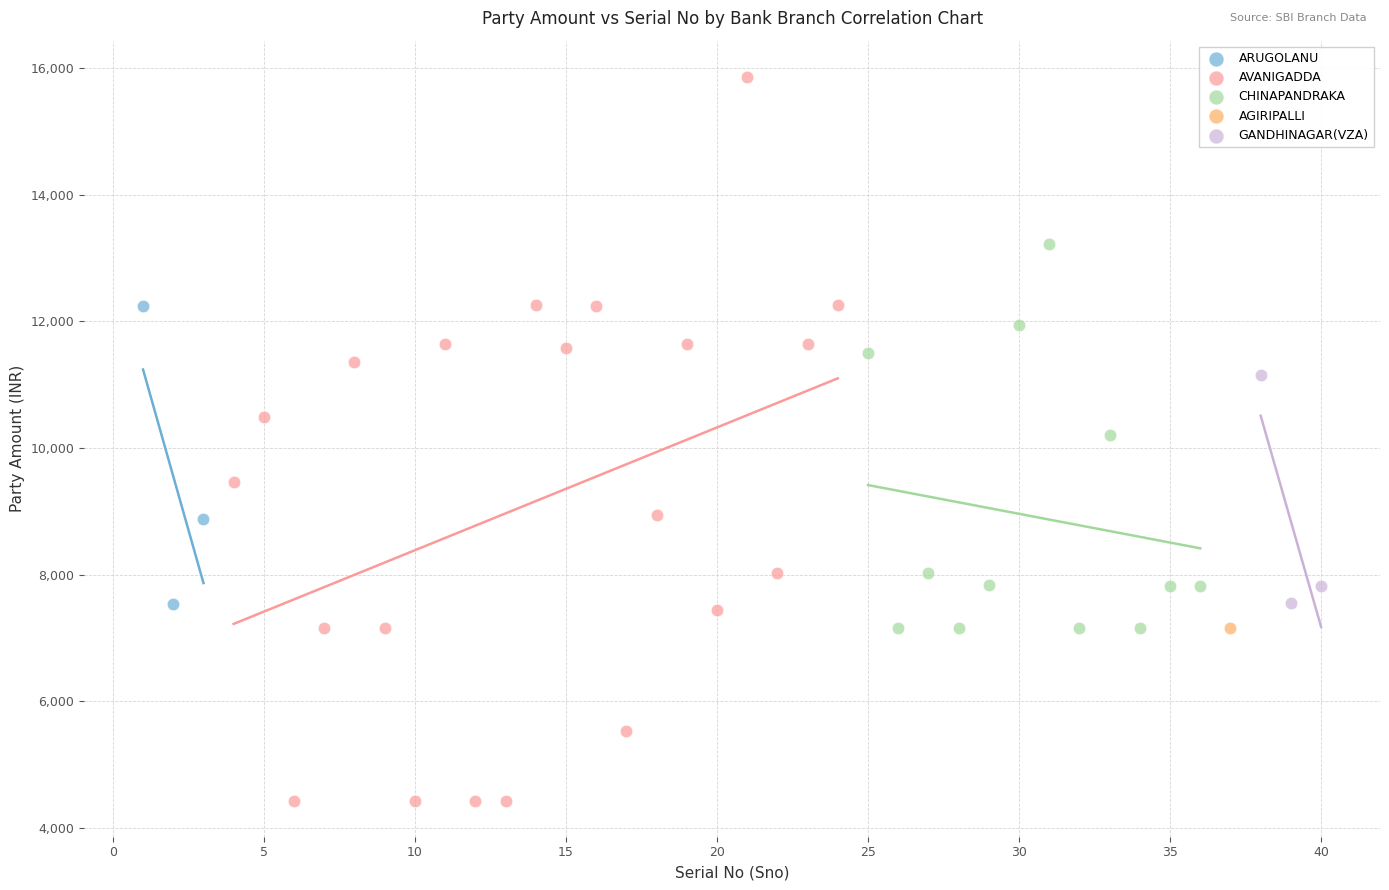

What are all the series names shown in the legend?

ARUGOLANU, AVANIGADDA, CHINAPANDRAKA, AGIRIPALLI, GANDHINAGAR(VZA)